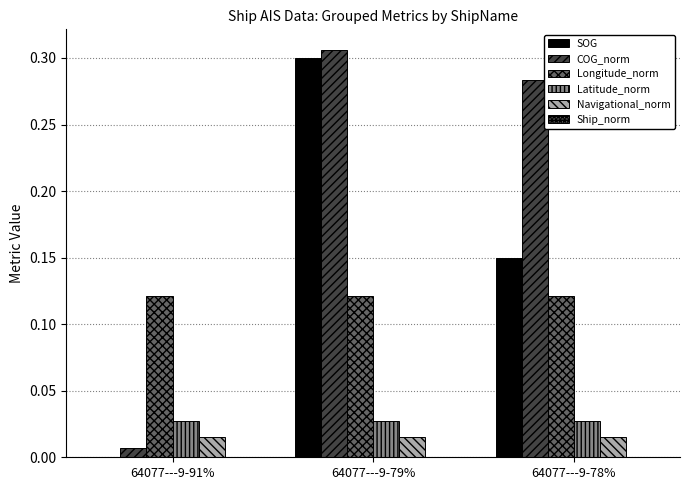

What is the sum of all SOG values?

0.4